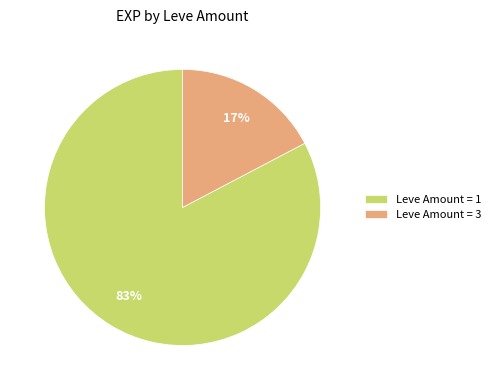

To the nearest percent, what is the combined percentage of Leve Amount = 3 and Leve Amount = 1?

100%